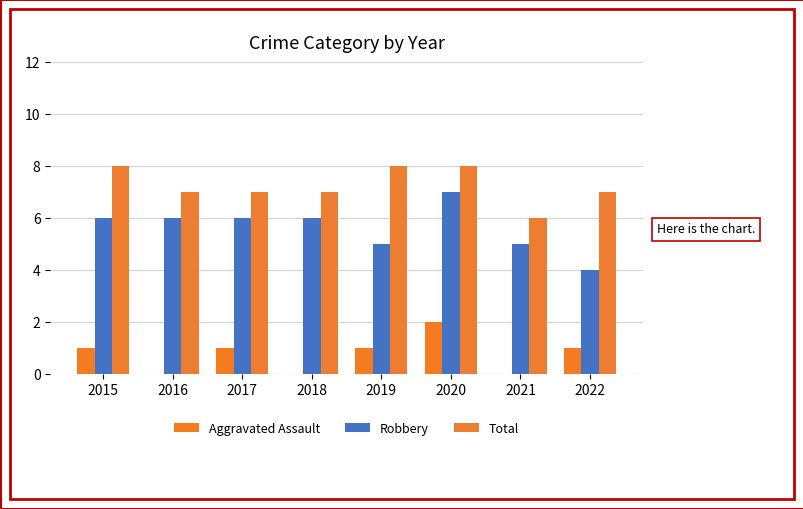

How many data points does each series have?

8